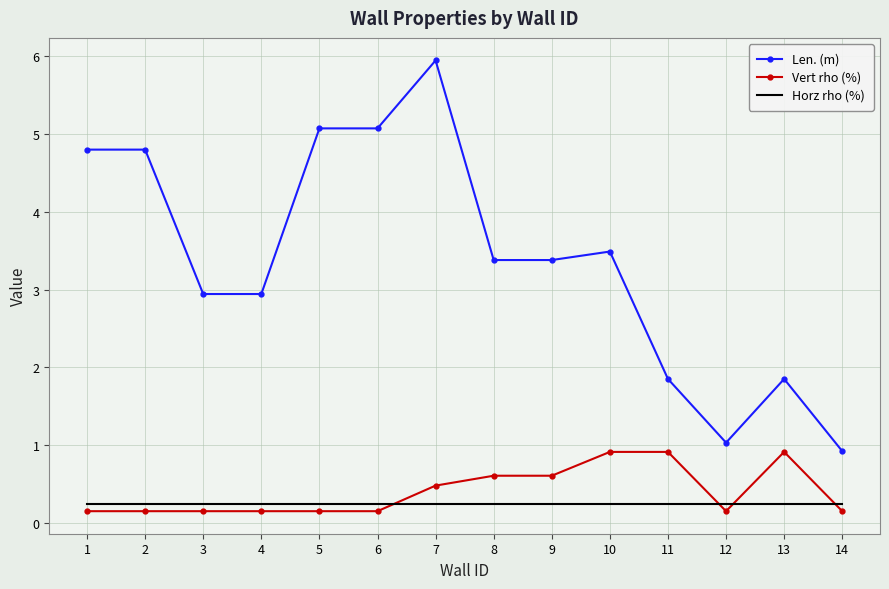

Which series has the largest range (max minus min)?

Len. (m)